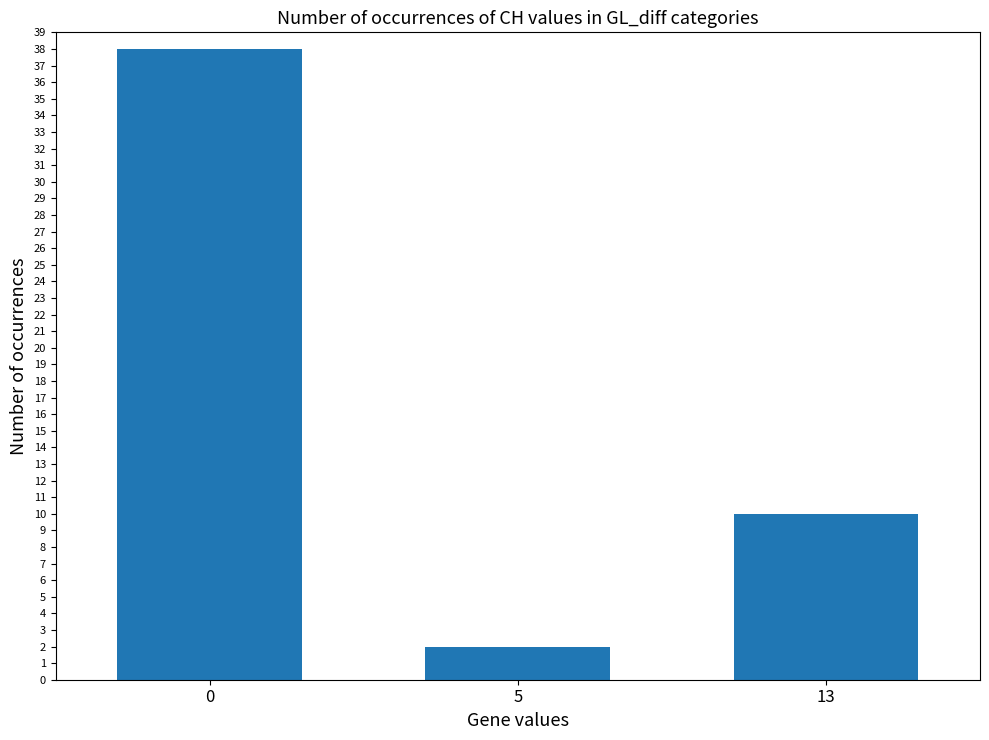

Which label corresponds to the smallest value in the chart?

5